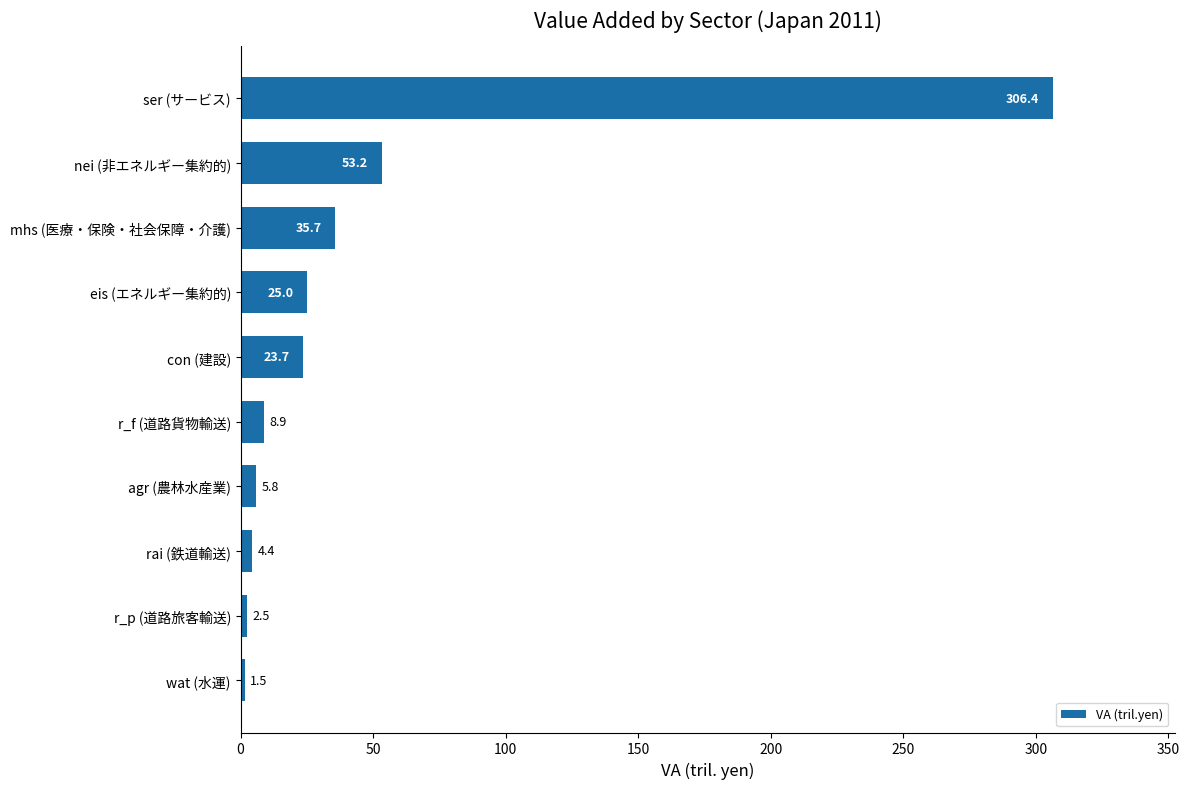

What is the sum of all values?

467.1